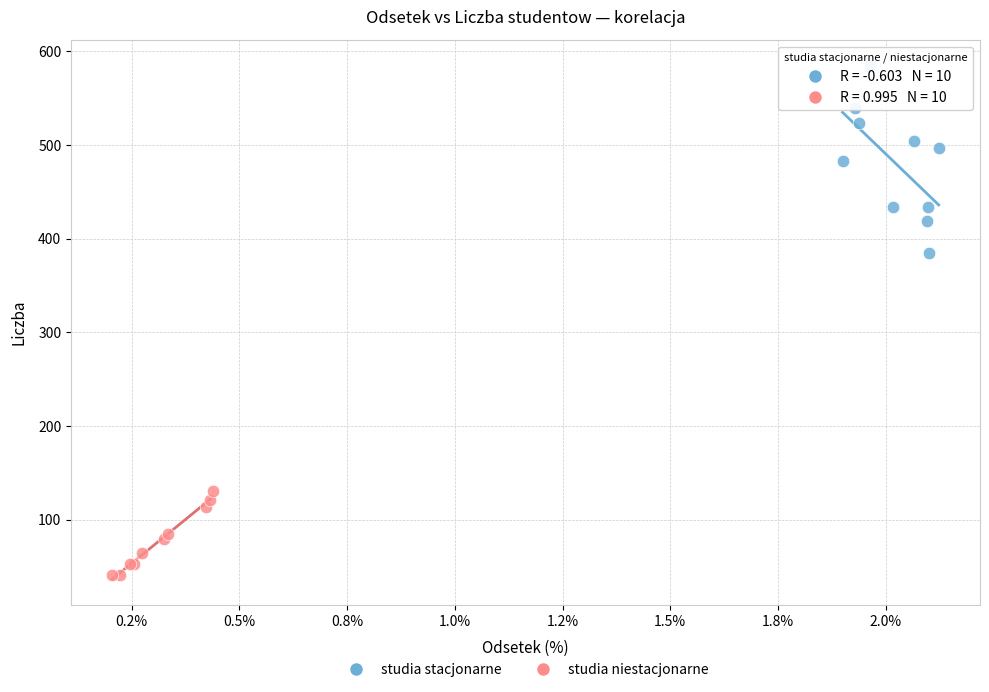

Which series reaches the maximum Y coordinate?

studia stacjonarne